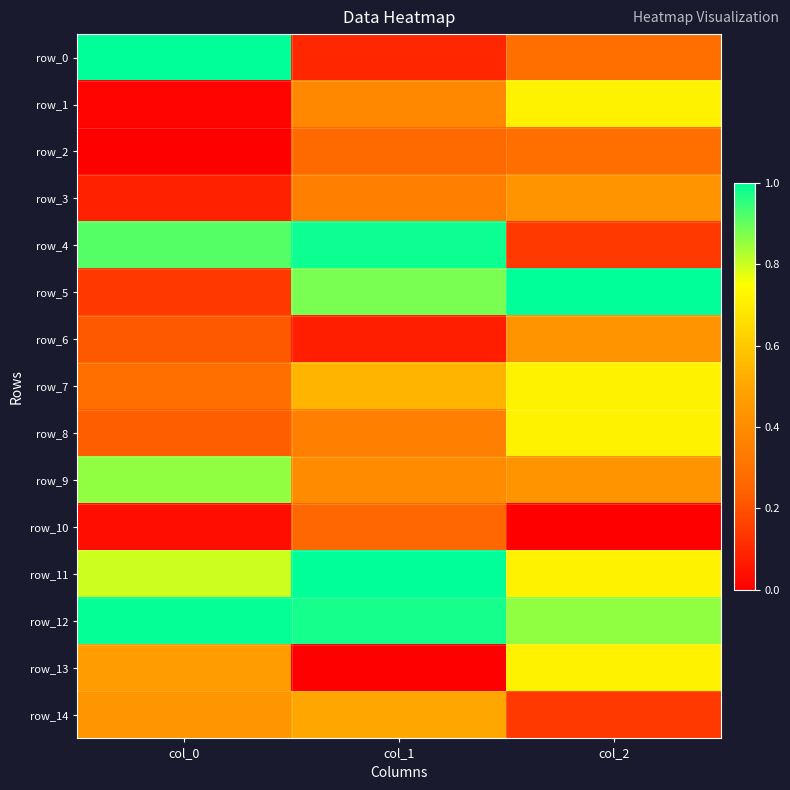

Reading left to right, extract all data points from this chart.

row_0: col_0=1.0	col_1=0.1	col_2=0.3
row_1: col_0=0.0	col_1=0.4	col_2=0.7
row_2: col_0=0.0	col_1=0.3	col_2=0.3
row_3: col_0=0.1	col_1=0.3	col_2=0.4
row_4: col_0=0.9	col_1=1.0	col_2=0.1
row_5: col_0=0.1	col_1=0.9	col_2=1.0
row_6: col_0=0.2	col_1=0.1	col_2=0.4
row_7: col_0=0.3	col_1=0.5	col_2=0.7
row_8: col_0=0.2	col_1=0.4	col_2=0.7
row_9: col_0=0.9	col_1=0.4	col_2=0.4
row_10: col_0=0.0	col_1=0.3	col_2=0.0
row_11: col_0=0.8	col_1=1.0	col_2=0.7
row_12: col_0=1.0	col_1=1.0	col_2=0.9
row_13: col_0=0.5	col_1=0.0	col_2=0.7
row_14: col_0=0.4	col_1=0.5	col_2=0.1